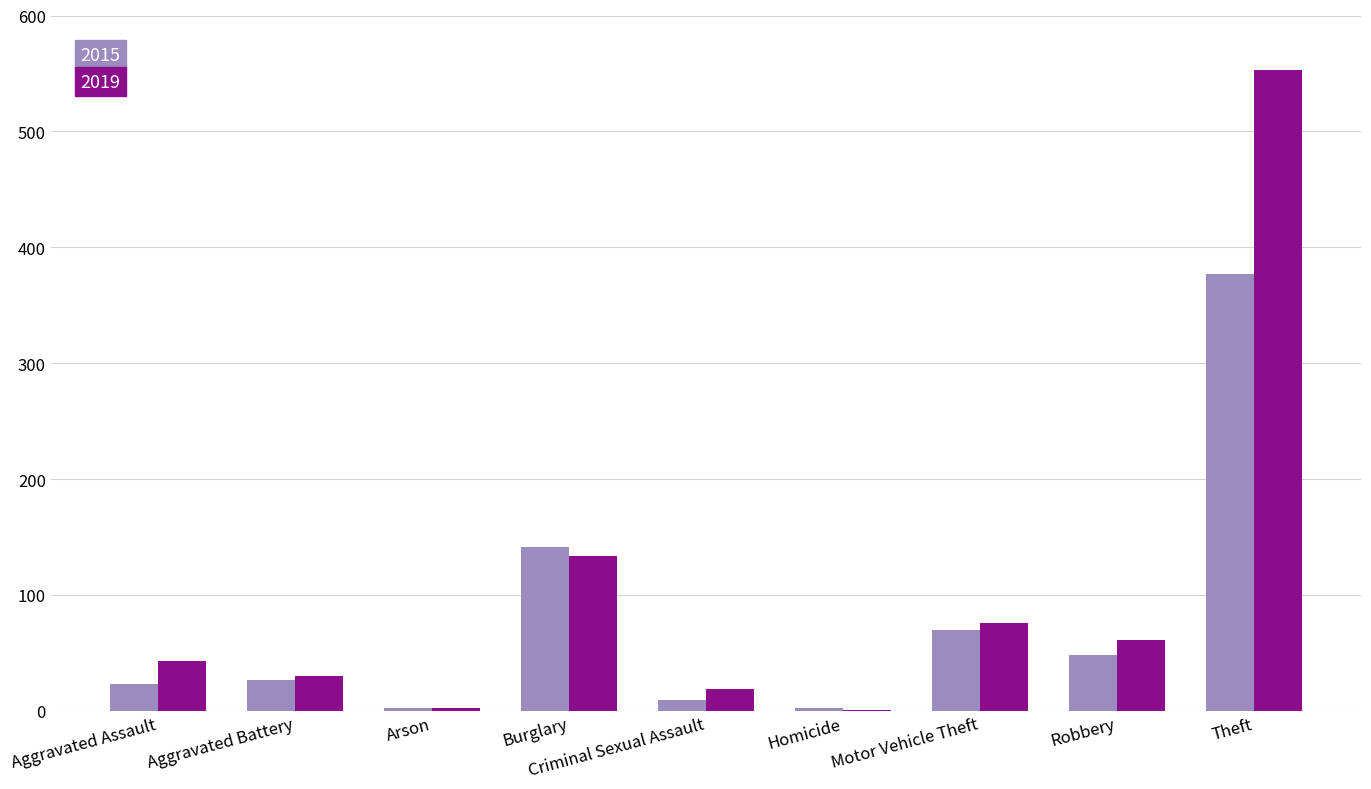

What are all the series names shown in the legend?

2015, 2019